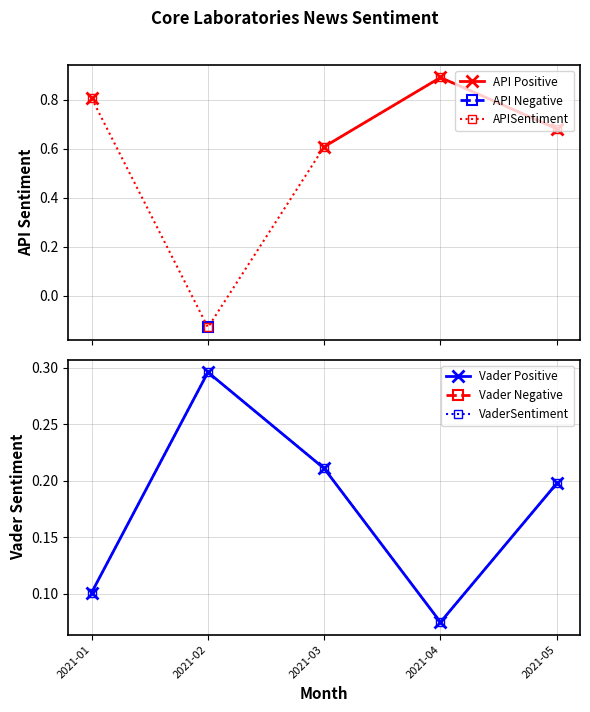

Rank the series by their average value, from highest to lowest.

API Positive, API Negative, APISentiment, Vader Positive, Vader Negative, VaderSentiment